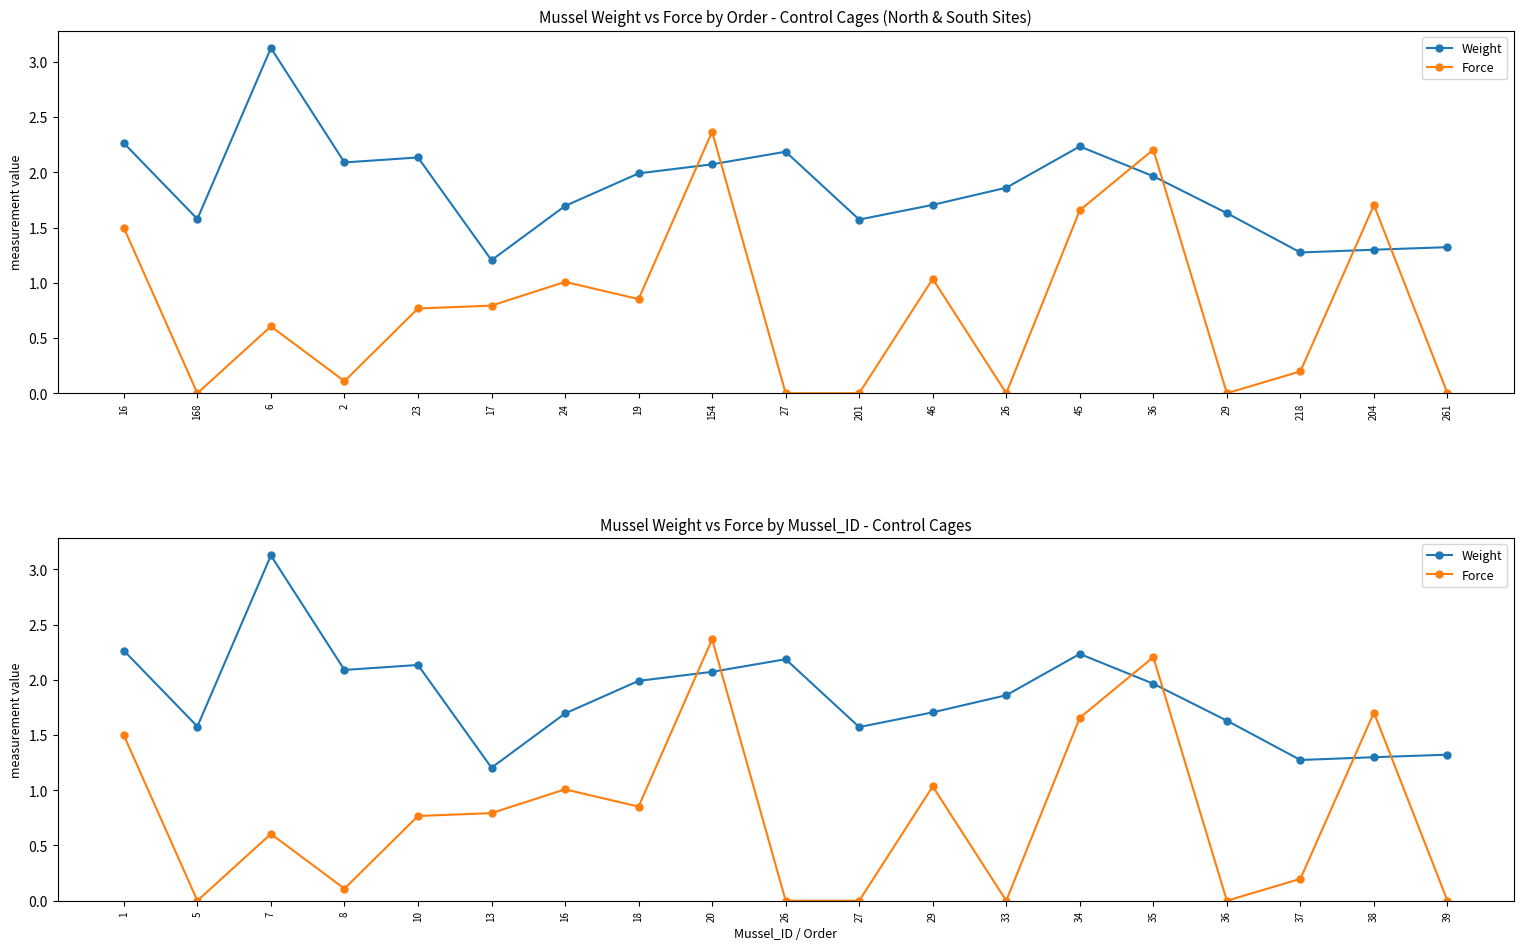

Does the chart have visible grid lines?

No